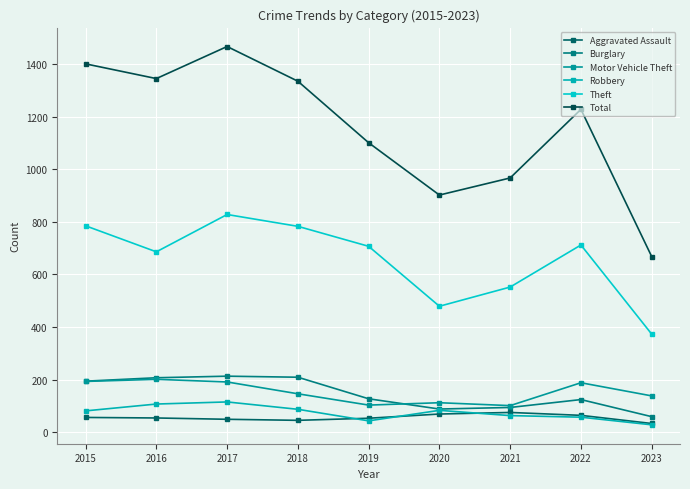

Count the number of categories in the chart.

9